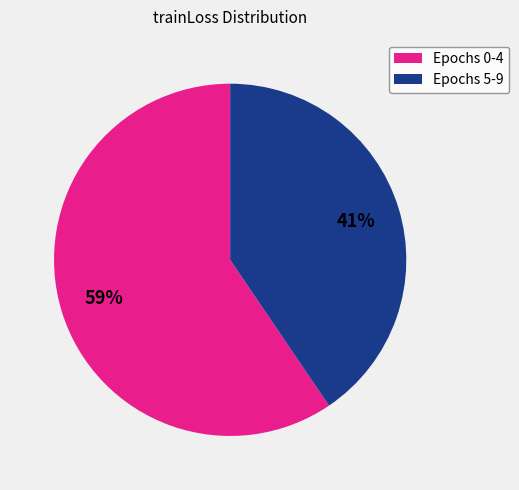

Which slice is the smallest?

Epochs 5-9